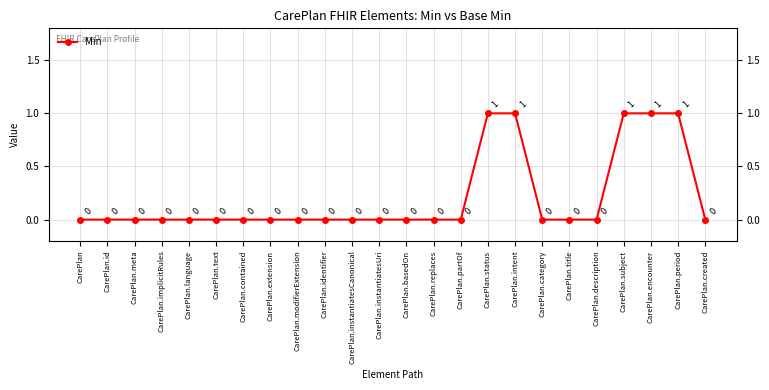

What position from the right is CarePlan.language?

20